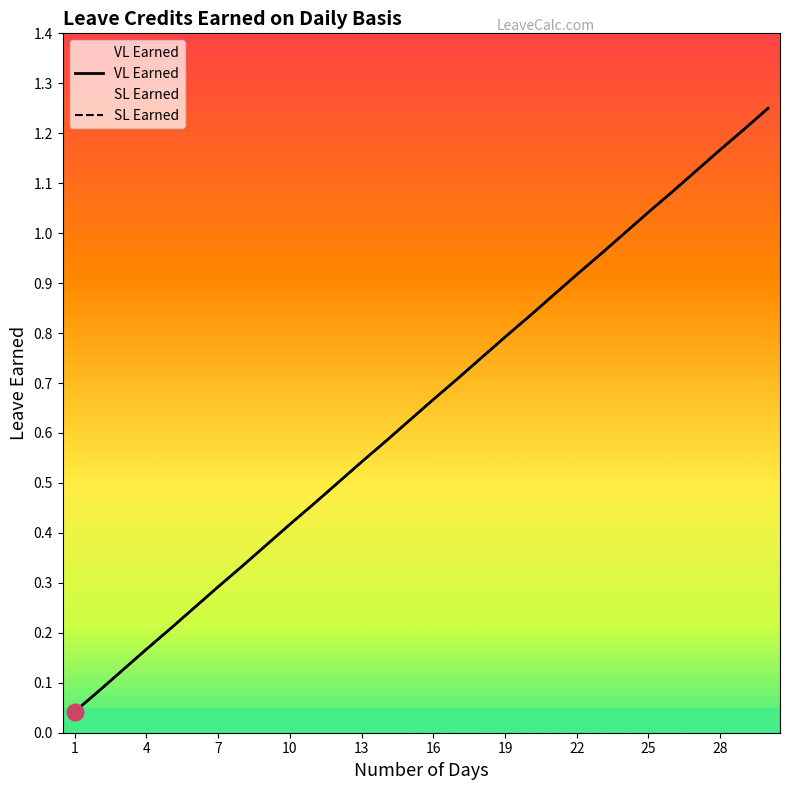

Reading left to right, transcribe all the data shown in this chart.

VL Earned: 0.0	0.1	0.1	0.2	0.2	0.2	0.3	0.3	0.4	0.4	0.5	0.5	0.5	0.6	0.6	0.7	0.7	0.8	0.8	0.8	0.9	0.9	1.0	1.0	1.0	1.1	1.1	1.2	1.2	1.2
SL Earned: 0.0	0.1	0.1	0.2	0.2	0.2	0.3	0.3	0.4	0.4	0.5	0.5	0.5	0.6	0.6	0.7	0.7	0.8	0.8	0.8	0.9	0.9	1.0	1.0	1.0	1.1	1.1	1.2	1.2	1.2